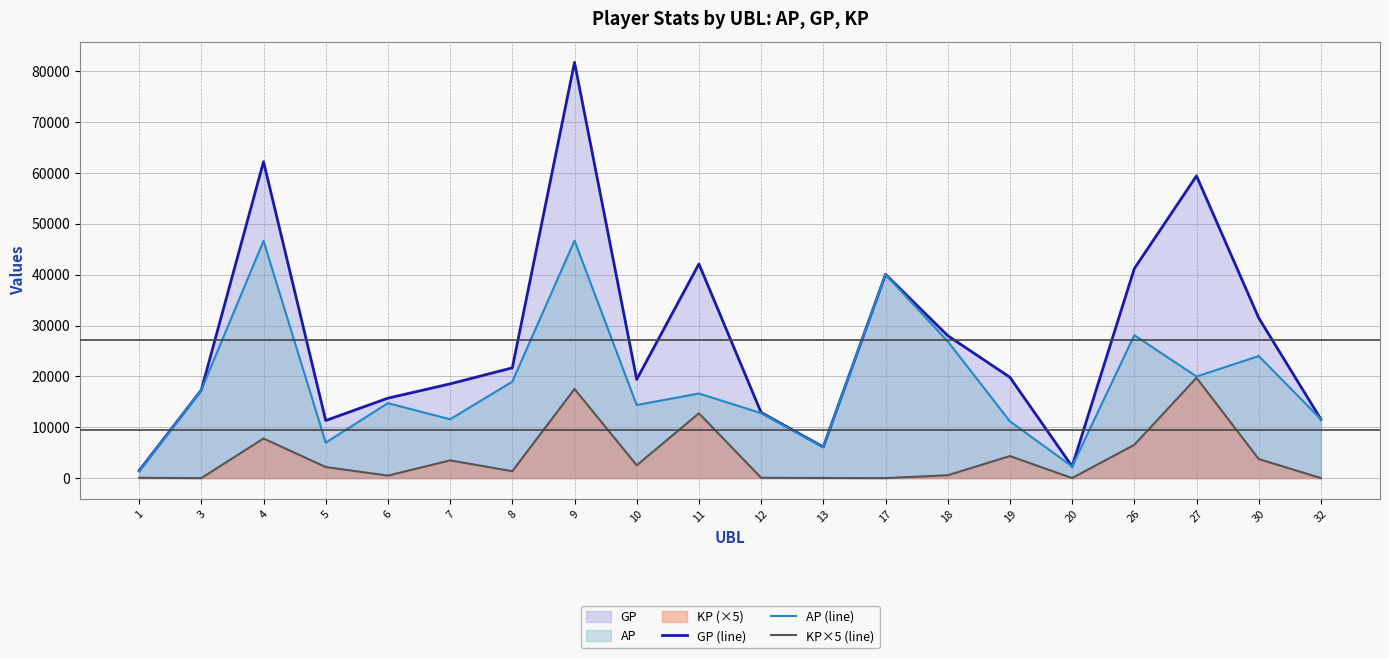

At how many categories does at least one series exceed 44804?

3